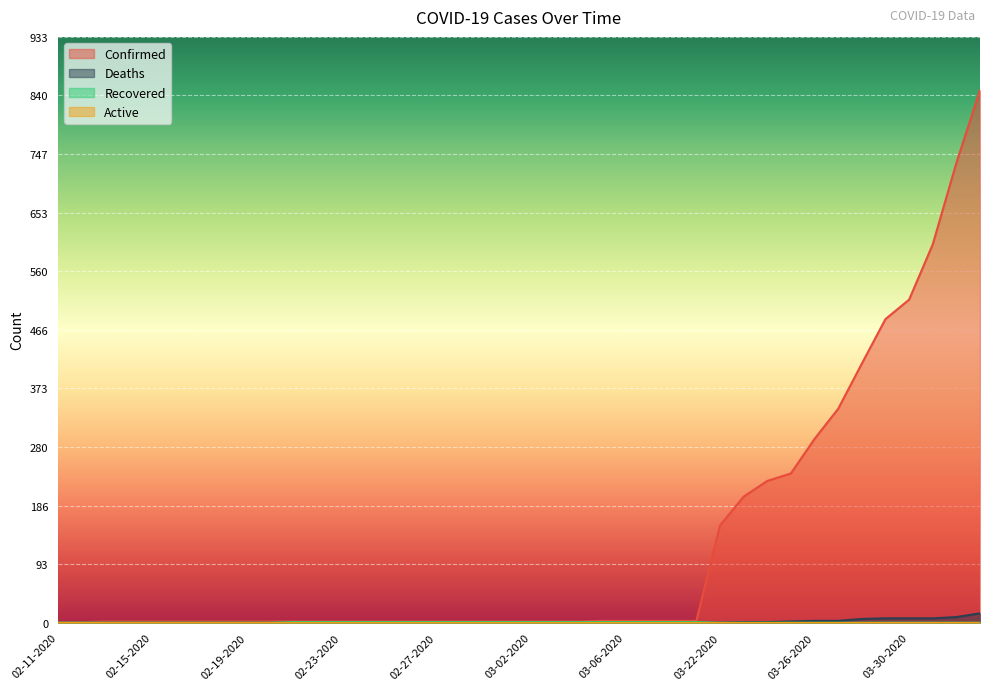

True or false: Recovered has more than 2 points higher than both neighbors.

False